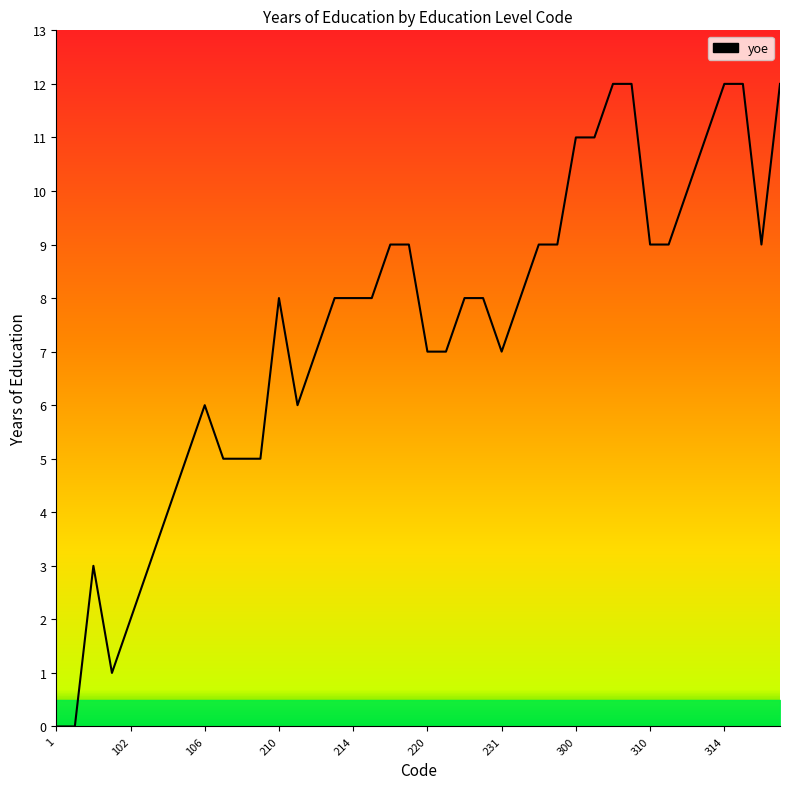

What is the greatest value displayed?

12